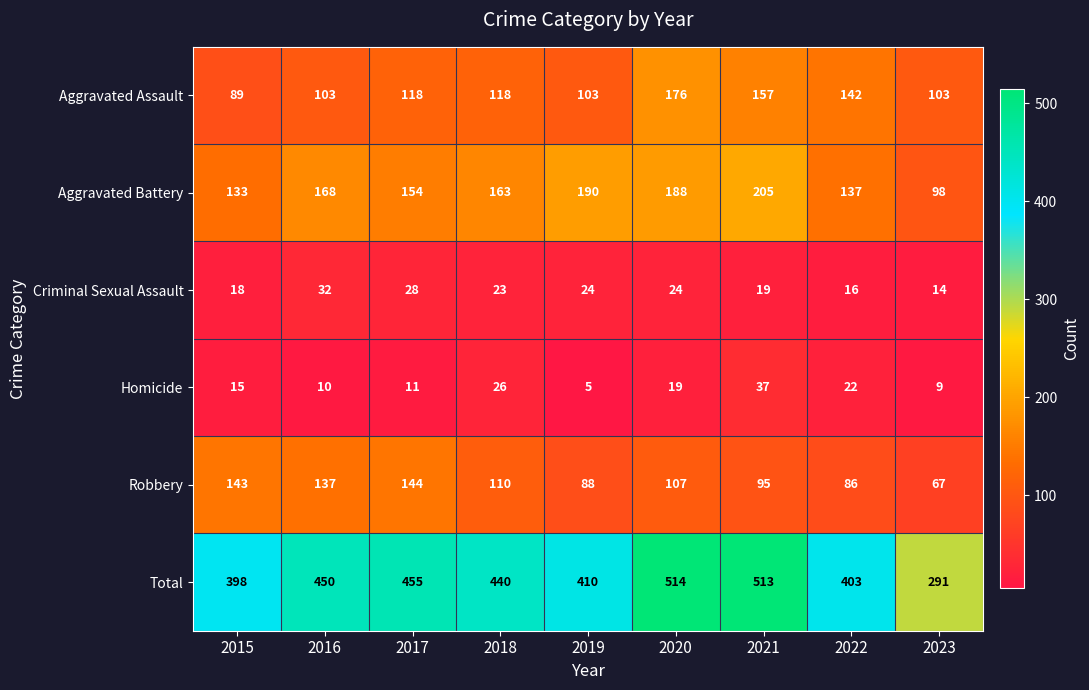

Is it true that Aggravated Assault equals 253 at 2021?

False